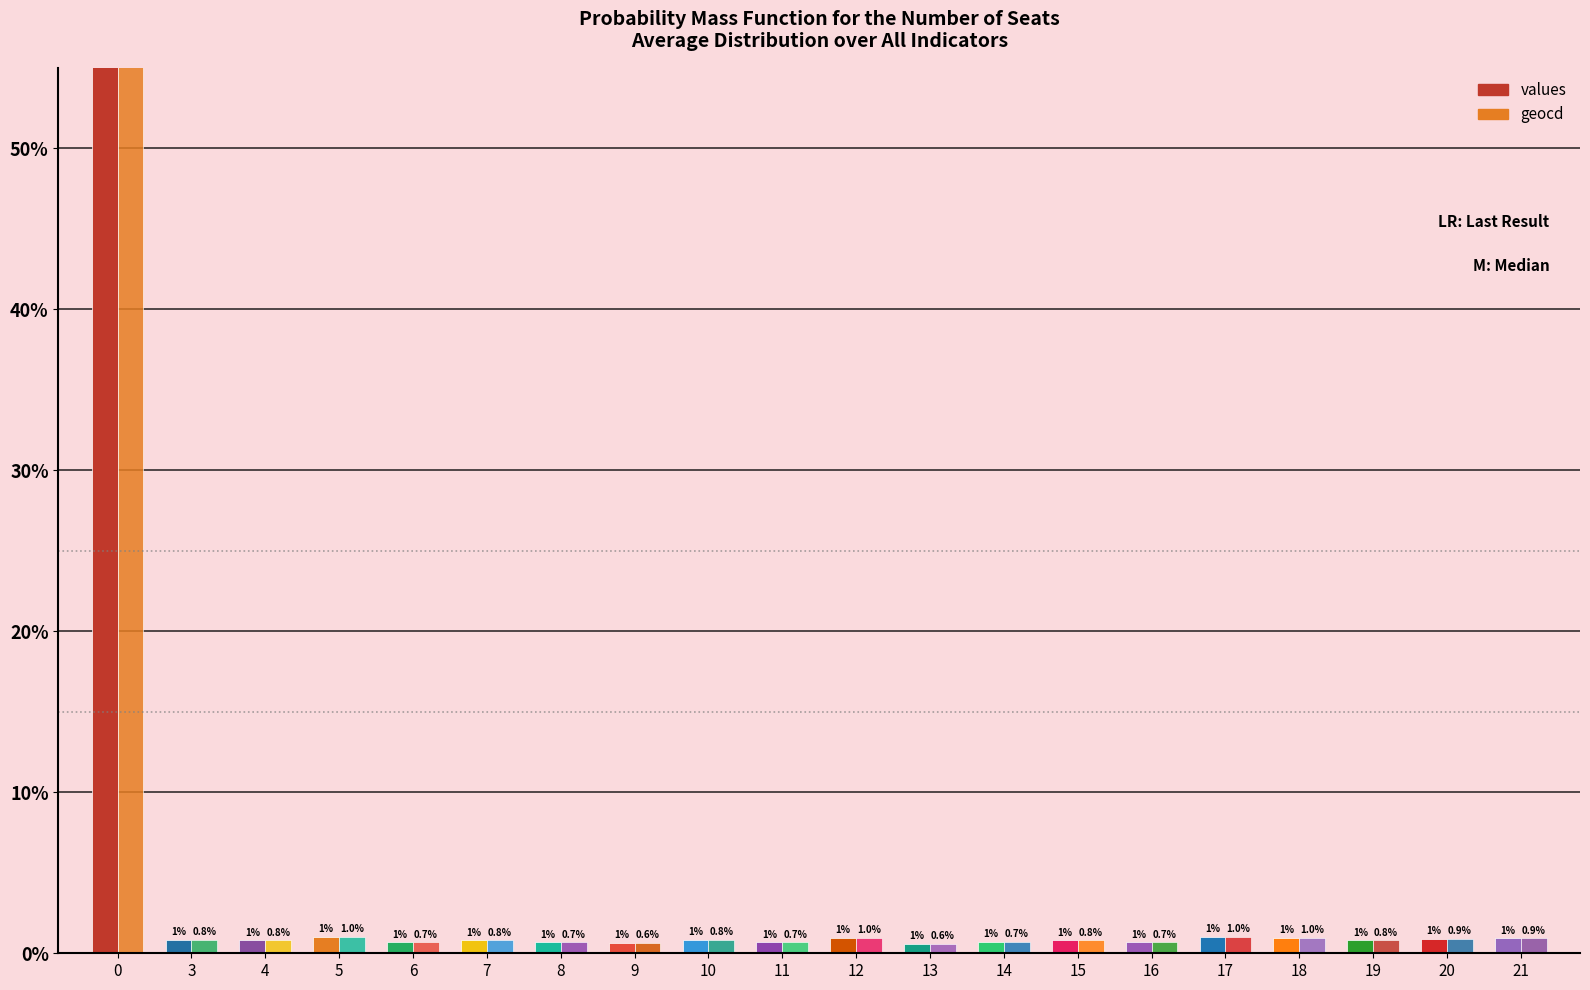

The geocd series shows 0.5 at 10. True or false?

False